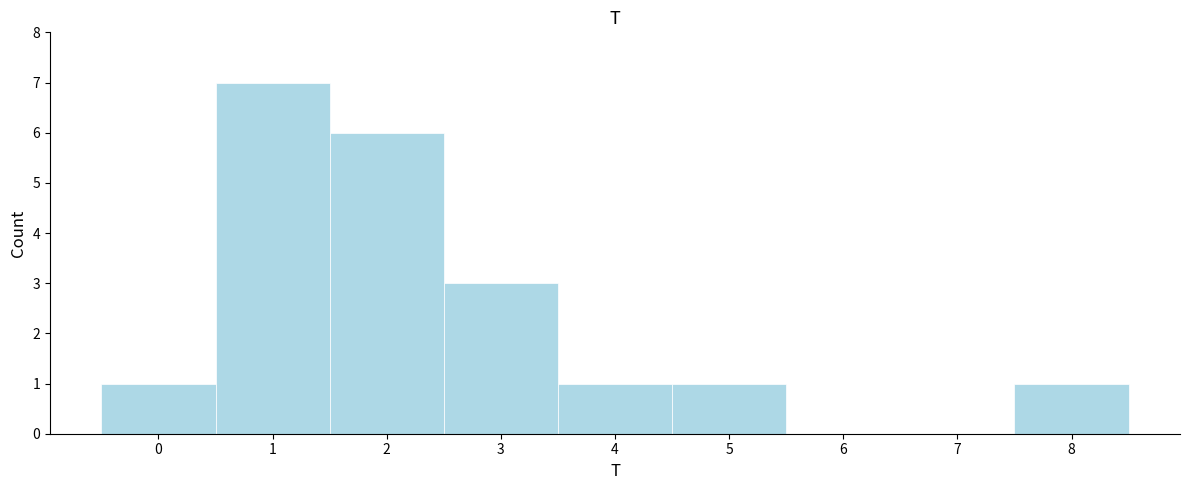

Reading right to left, extract all data points from this chart.

8=1	7=0	6=0	5=1	4=1	3=3	2=6	1=7	0=1